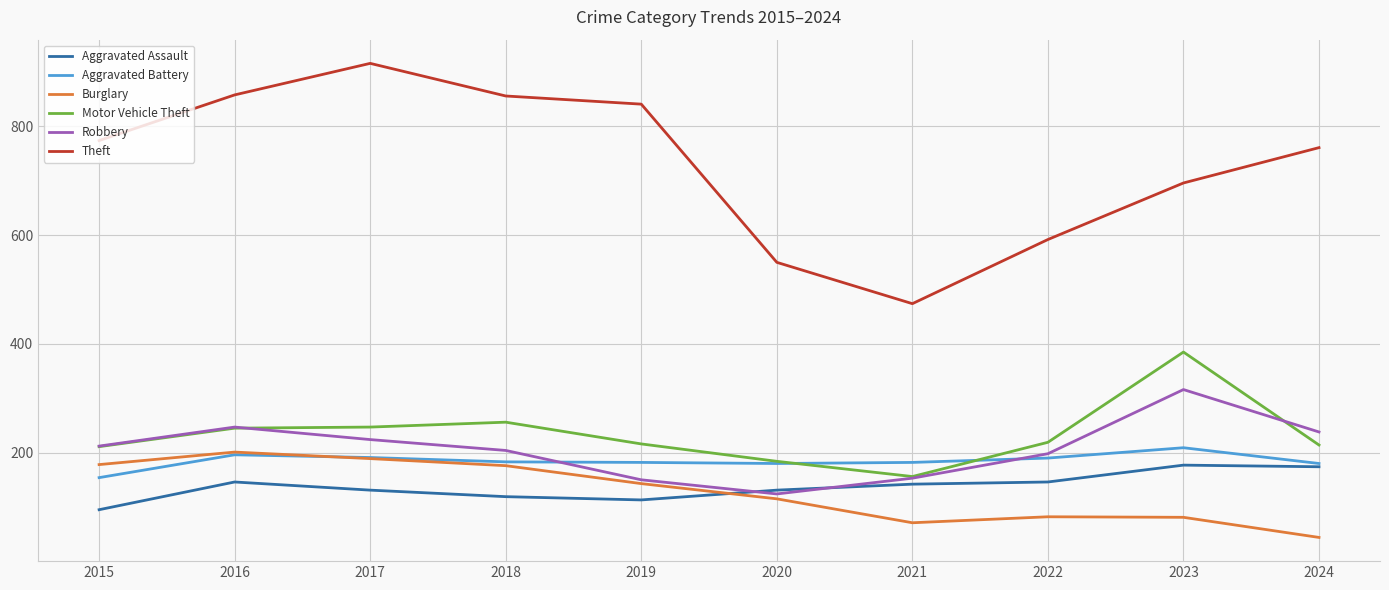

List the series in order of their peak value, highest first.

Theft, Motor Vehicle Theft, Robbery, Aggravated Battery, Burglary, Aggravated Assault